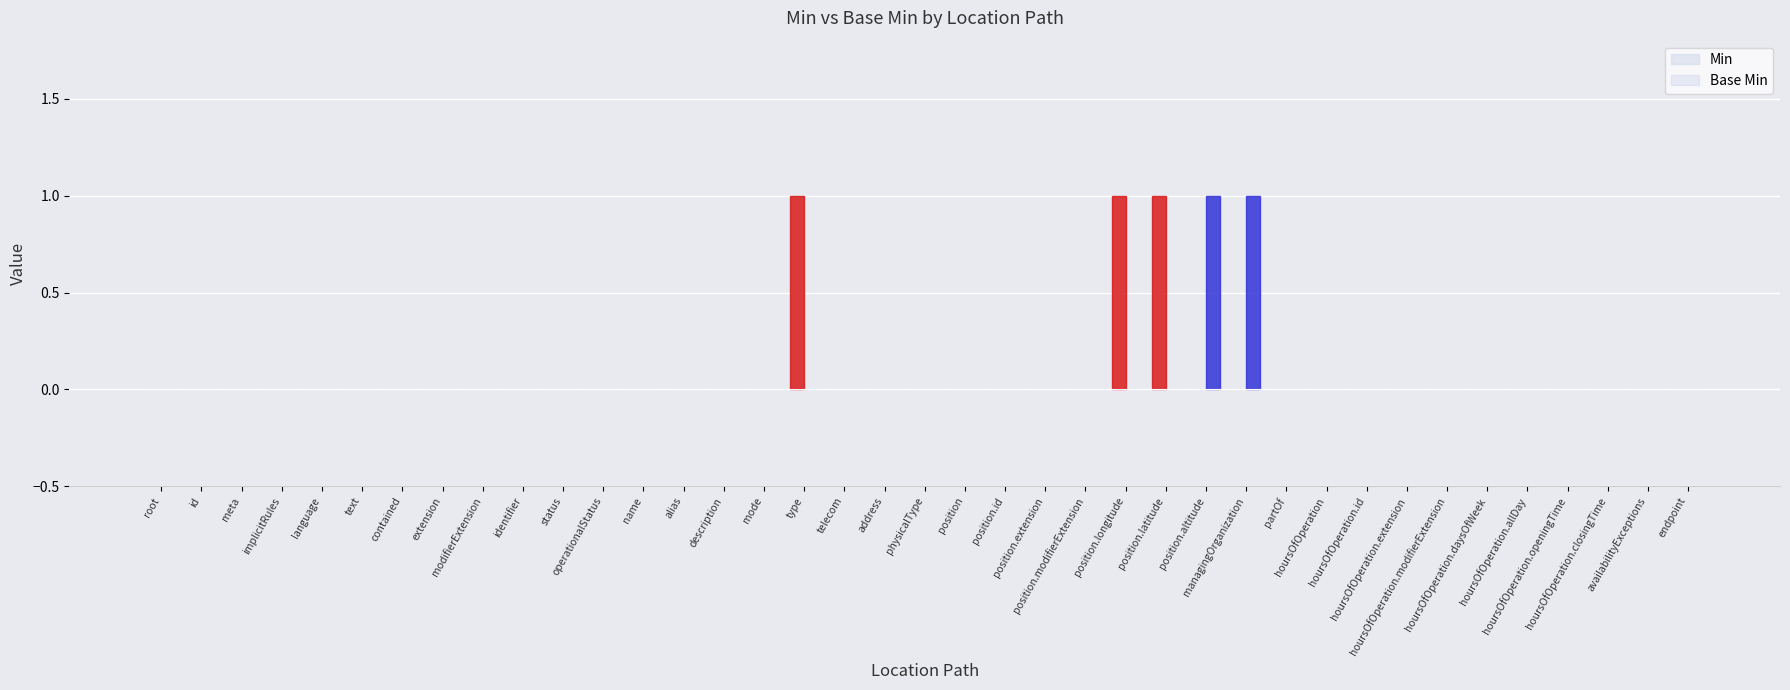

Reading left to right, extract all data points from this chart.

Min: 0	0	0	0	0	0	0	0	0	0	0	0	0	0	0	0	1	0	0	0	0	0	0	0	1	1	0	0	0	0	0	0	0	0	0	0	0	0	0
Base Min: 0	0	0	0	0	0	0	0	0	0	0	0	0	0	0	0	0	0	0	0	0	0	0	0	0	0	1	1	0	0	0	0	0	0	0	0	0	0	0